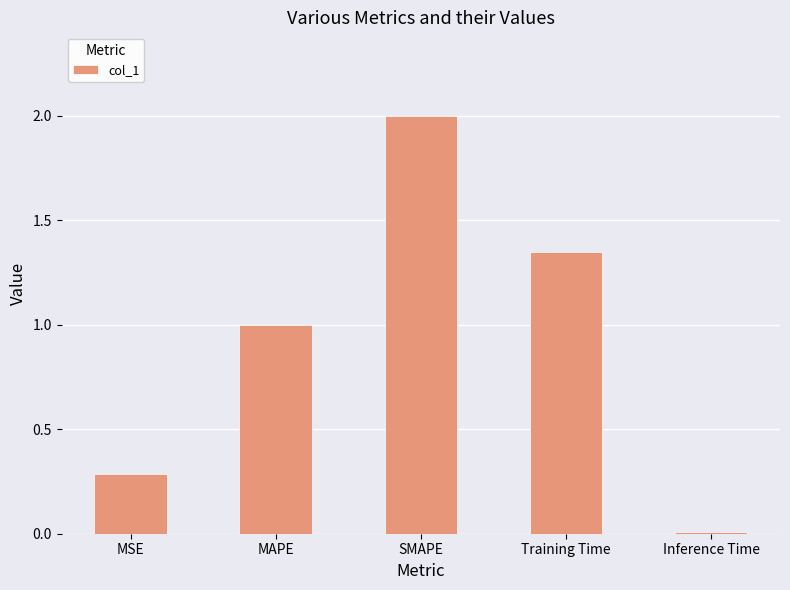

What is the ratio of the value at SMAPE to the value at Training Time?

1.5